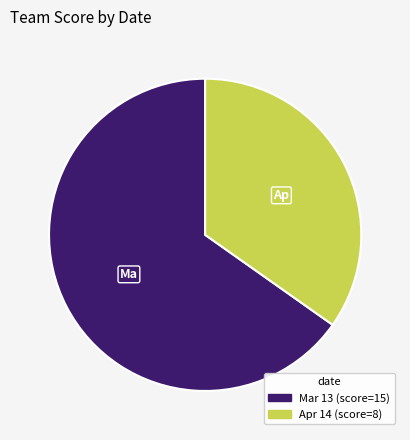

How many slices are in this pie chart?

2